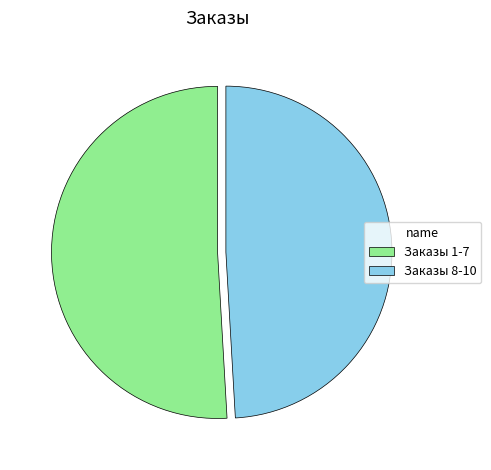

Which slice is the largest?

Заказы 1-7